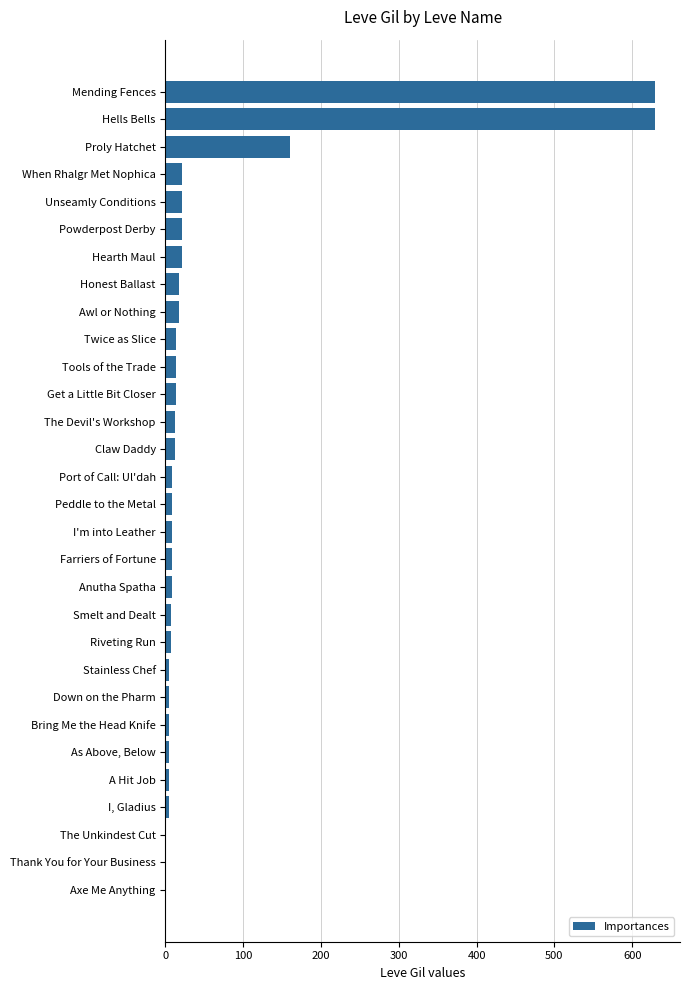

The value at Awl or Nothing is 18. True or false?

True